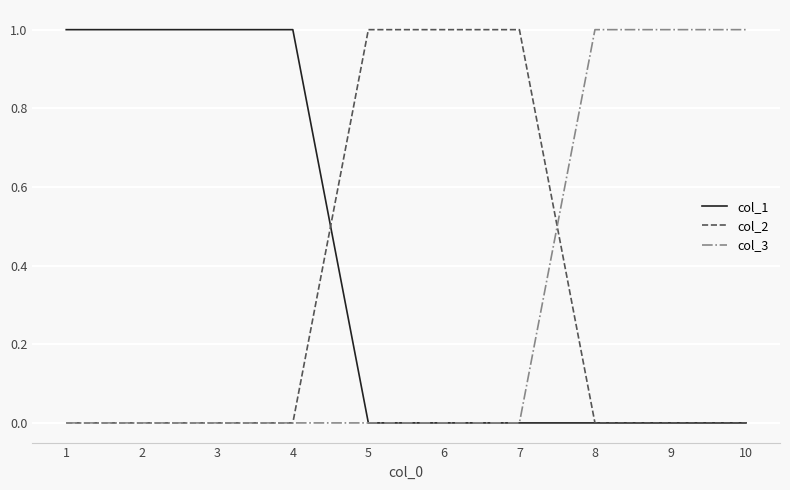

The col_1 series shows 1 at 1. True or false?

True